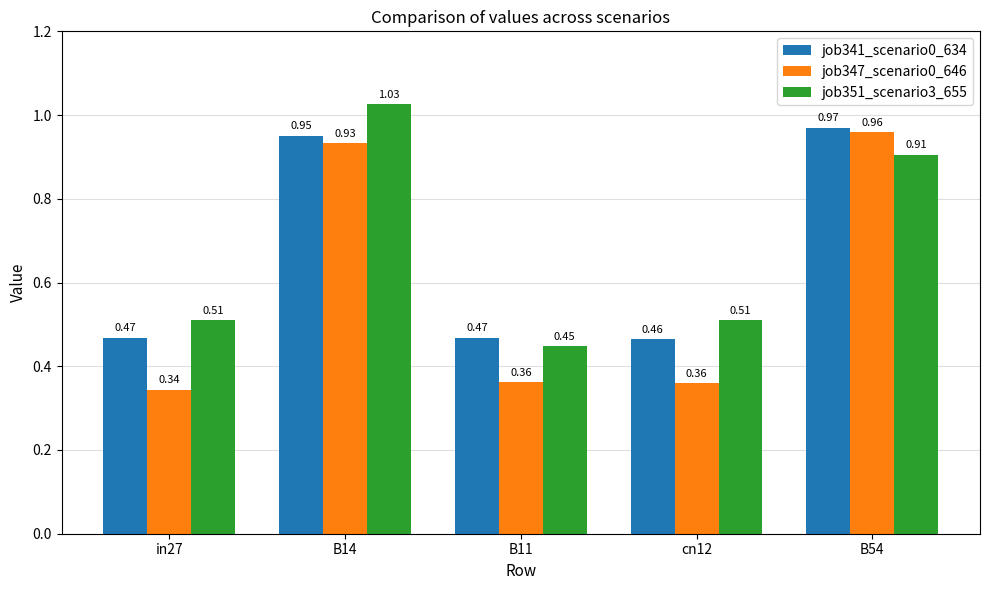

What is the spread (max minus min) of values at cn12?

0.2